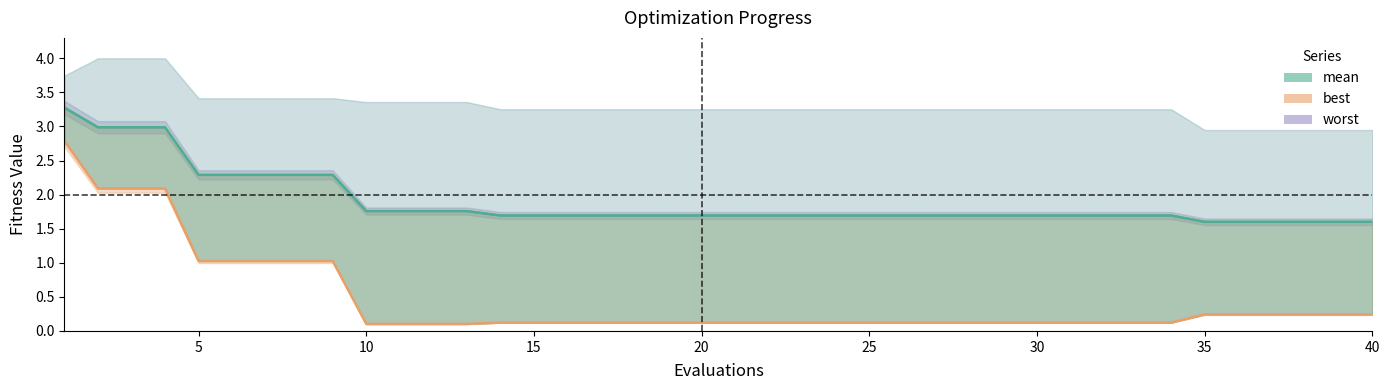

Which series has the largest total across all categories?

worst